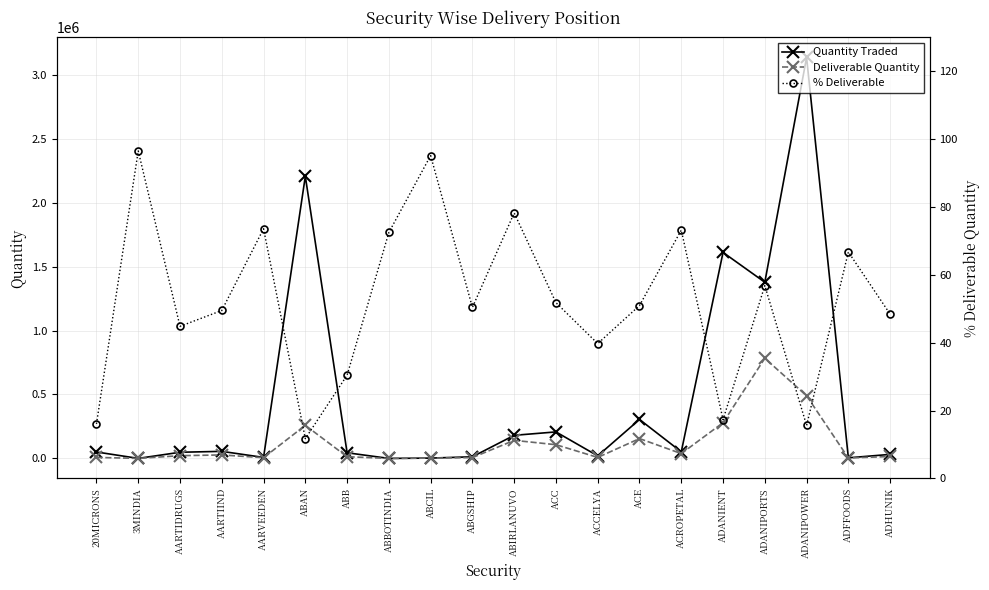

In % Deliverable, how many points are lower than both neighbors (excluding endpoints)?

6